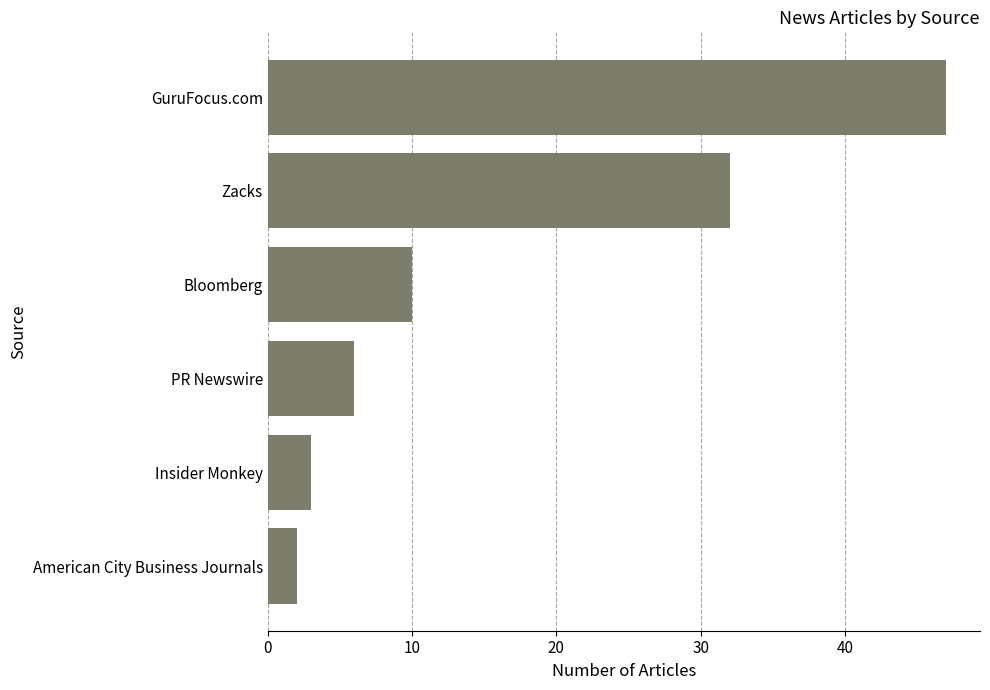

Does the chart contain stacked bars?

No